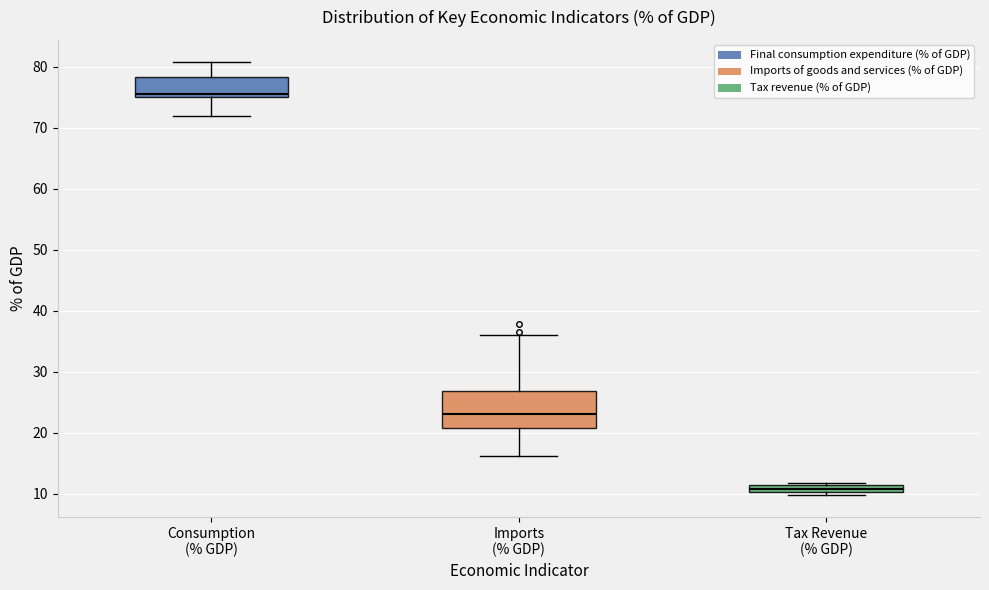

Which box has the highest median line?

Consumption (% GDP)